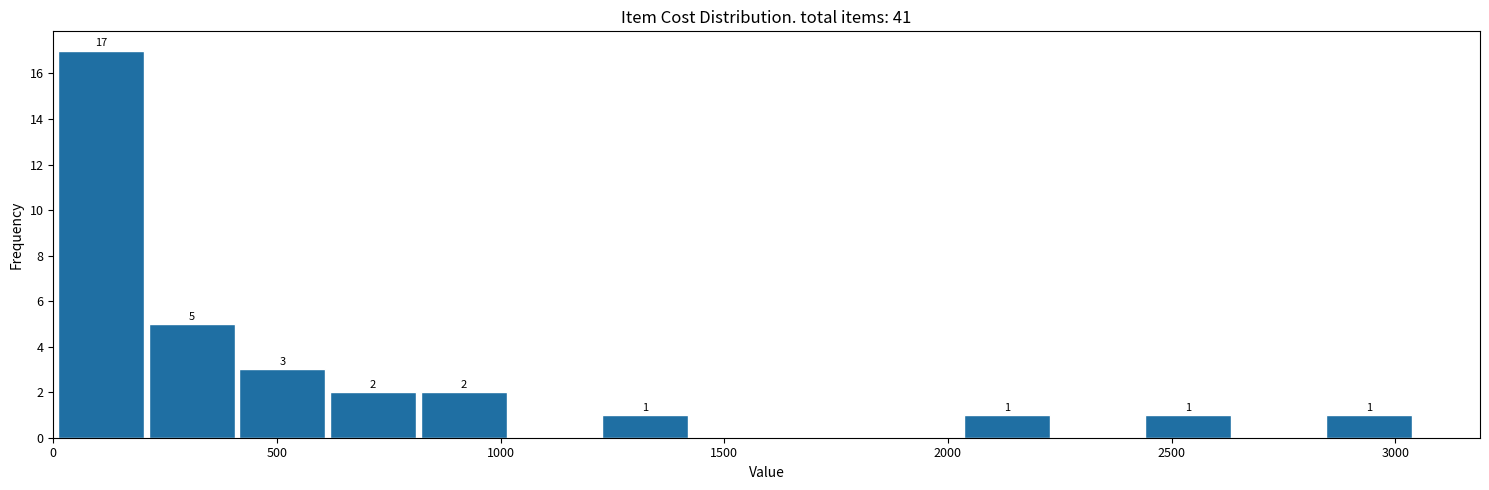

Which range on the x-axis has the tallest bar?

0 to 200